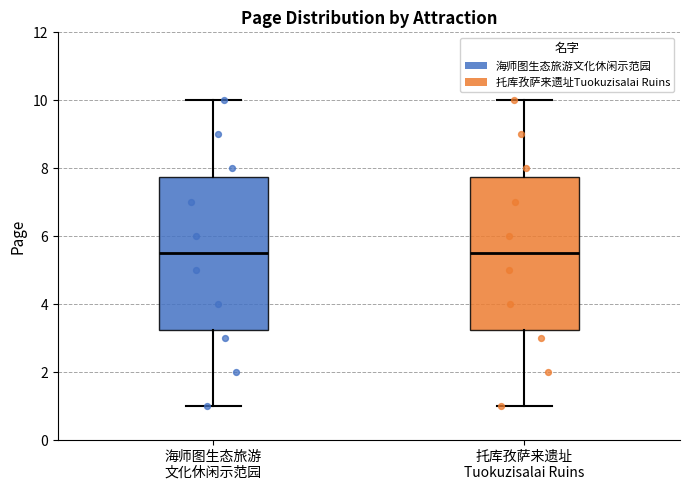

Reading left to right, transcribe this box plot: for each box, give where its median line is, the range the box spans, and where its two whiskers end, as read against the y-axis. The values are not printed on the chart, so give them approximately, as read against the axis.

海师图生态旅游 文化休闲示范园: median 5.6, box 3.2 to 7.8, whiskers 1.0 to 10.0
托库孜萨来遗址 Tuokuzisalai Ruins: median 5.6, box 3.2 to 7.8, whiskers 1.0 to 10.0